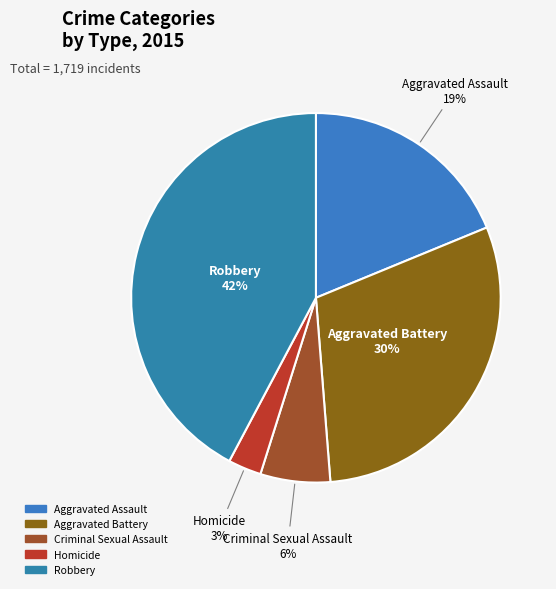

Which category has the biggest portion of the pie?

Robbery